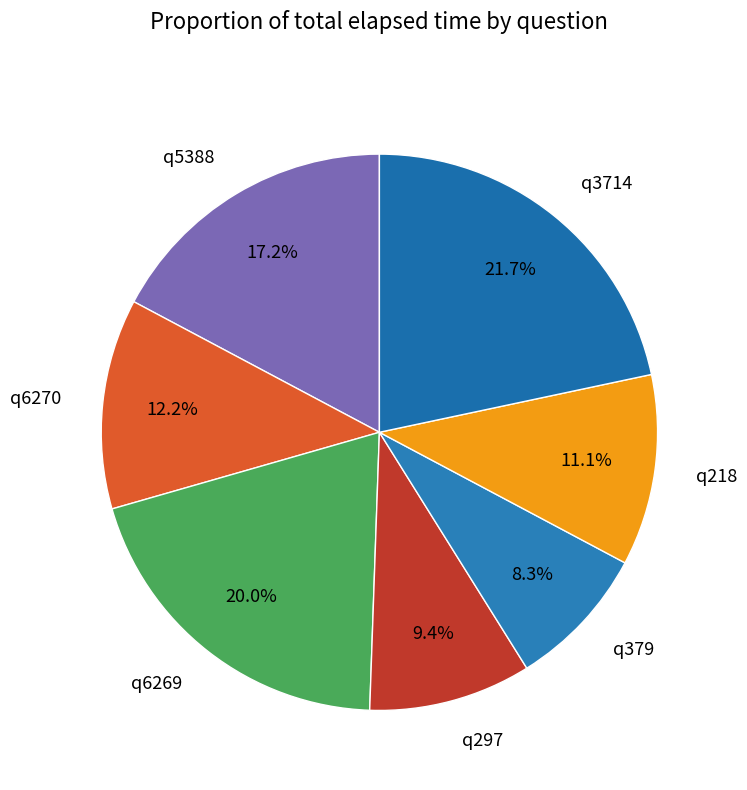

Which has a higher value, q3714 or q218?

q3714